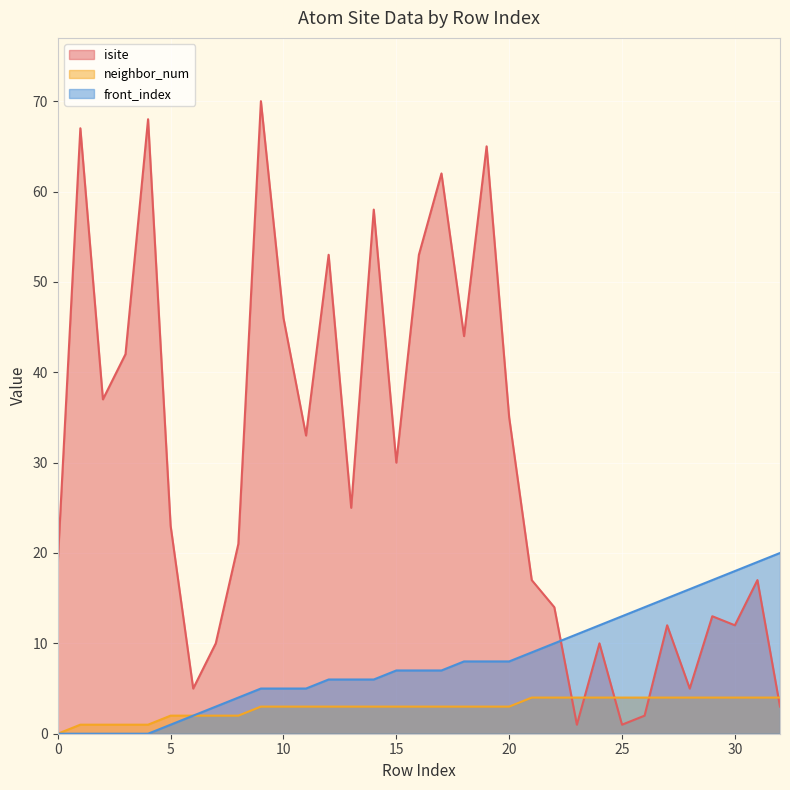

How many data points in neighbor_num are less than 3?

9